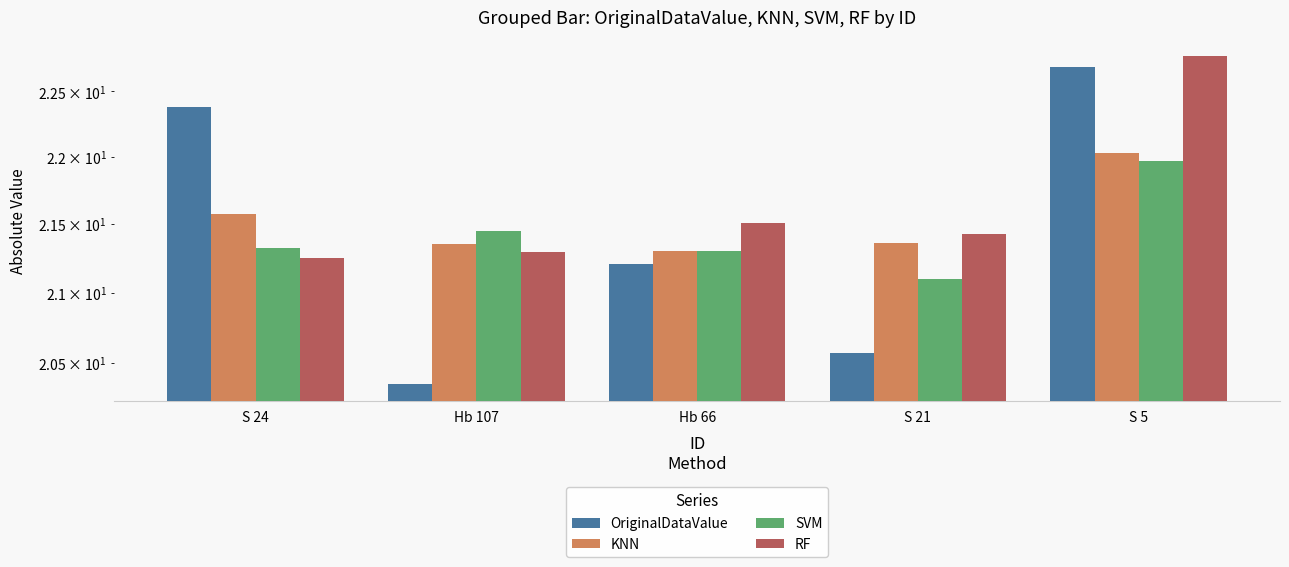

What is the highest value of the RF series?

22.8